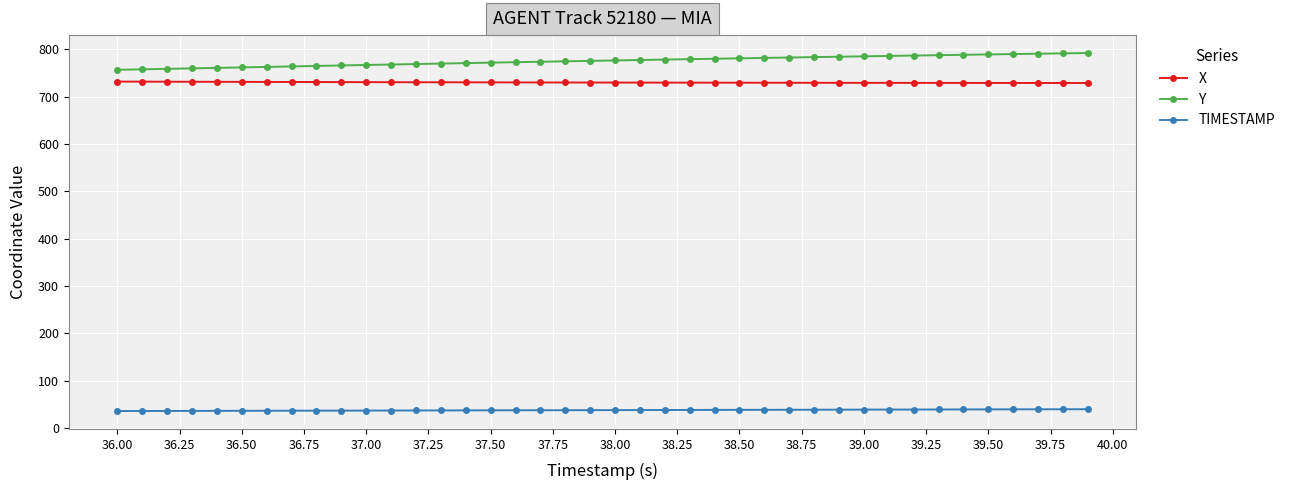

What is the sum of all TIMESTAMP values?

1518.0